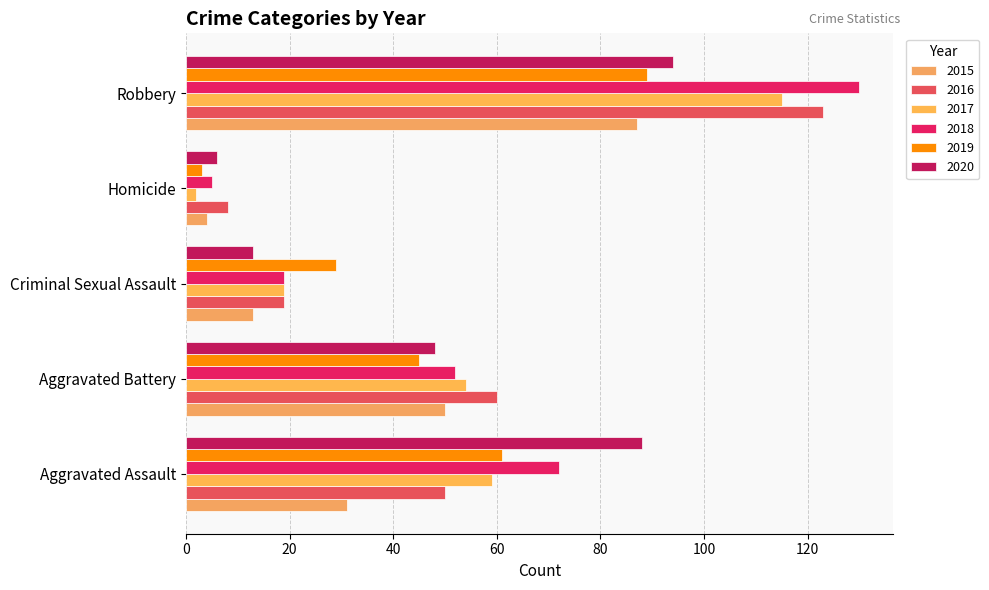

How many distinct data groups are displayed?

6